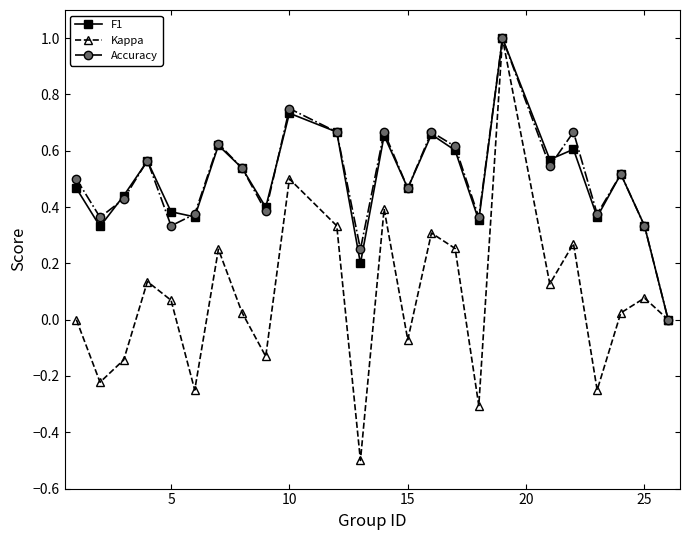

Which series has the widest spread of values?

Kappa